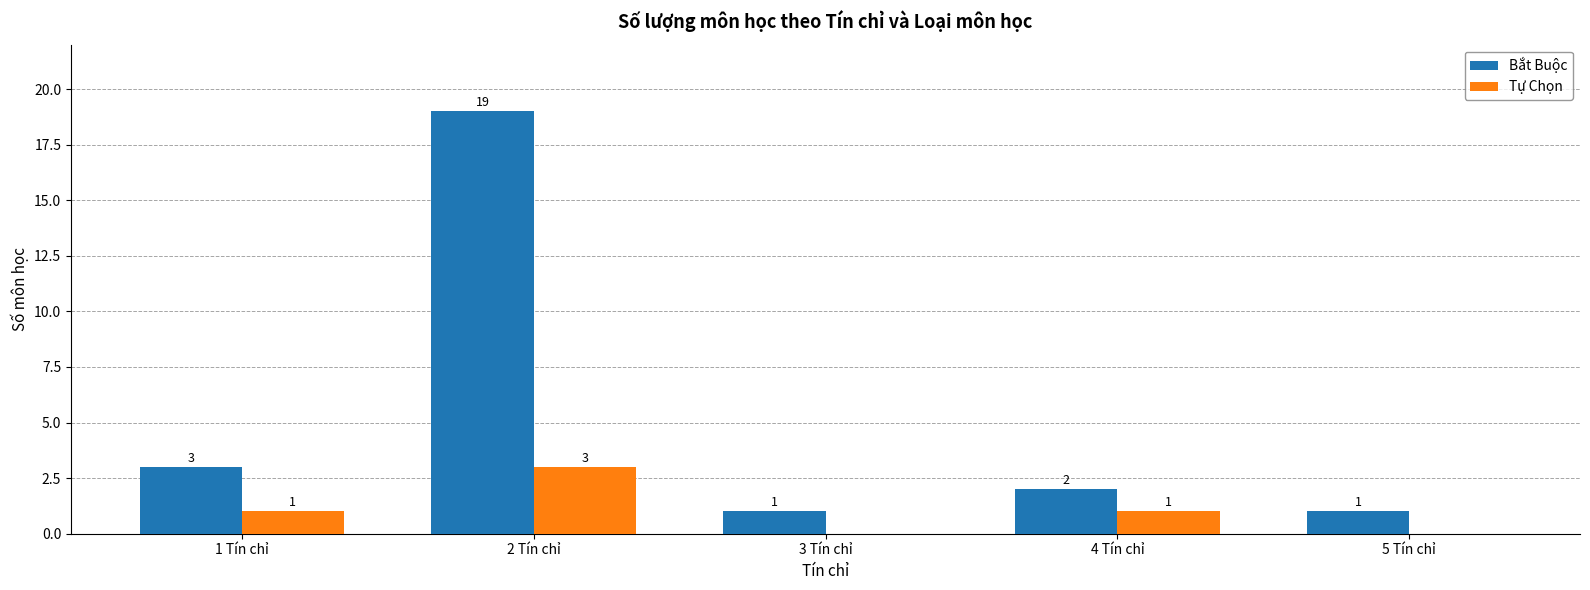

How many series are shown in this chart?

2